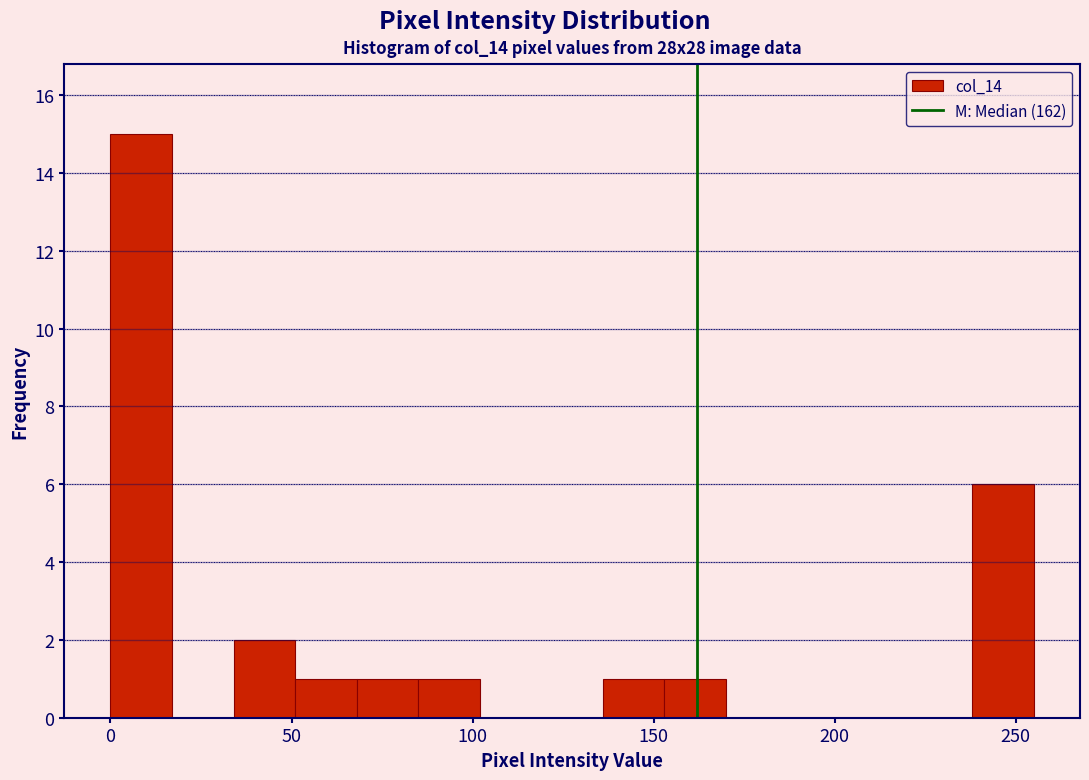

Around what value on the x-axis is the tallest bar? Give the approximate position of its centre, as read against the axis.

10